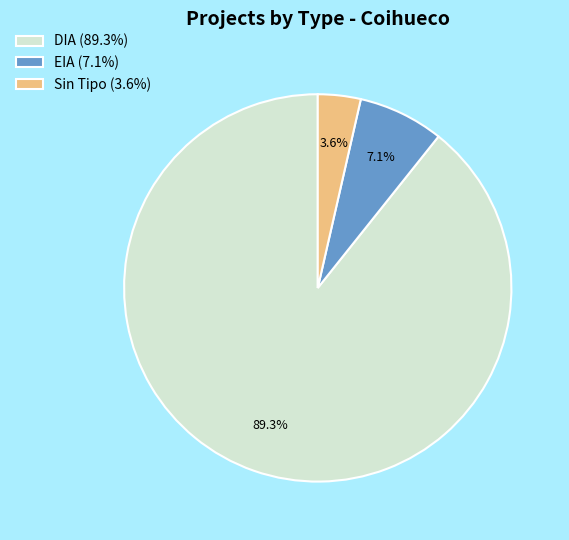

Which has a higher value, EIA (7.1%) or DIA (89.3%)?

DIA (89.3%)